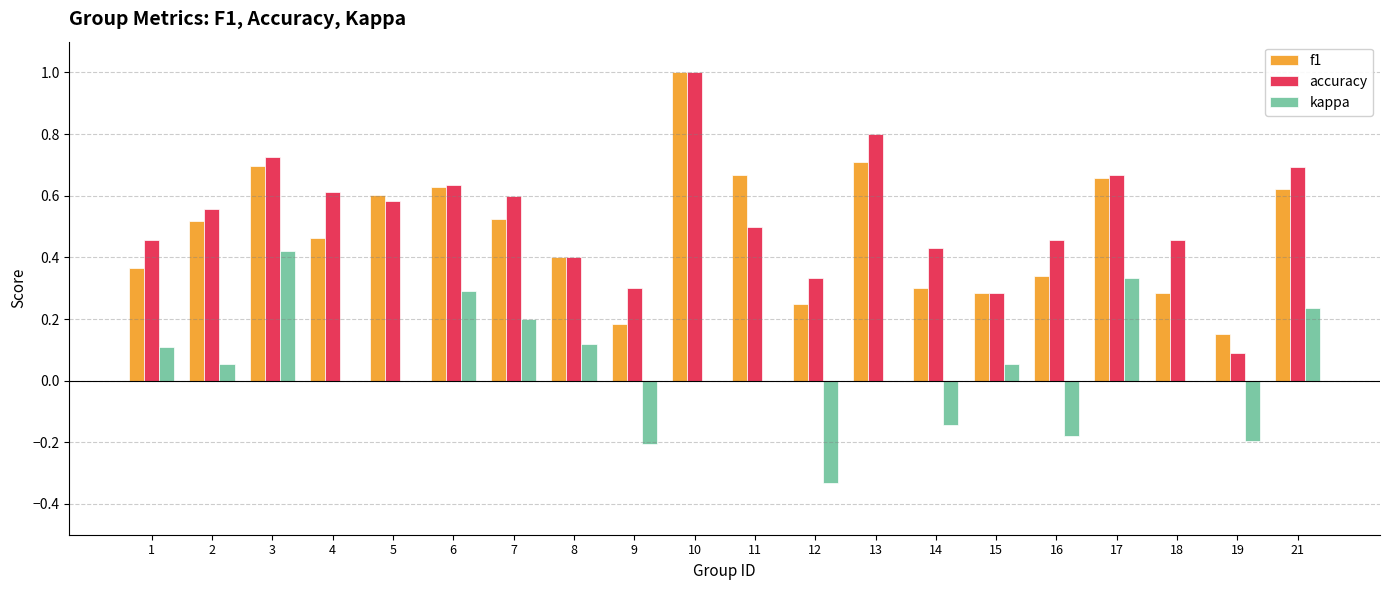

At which label does accuracy reach its peak?

10